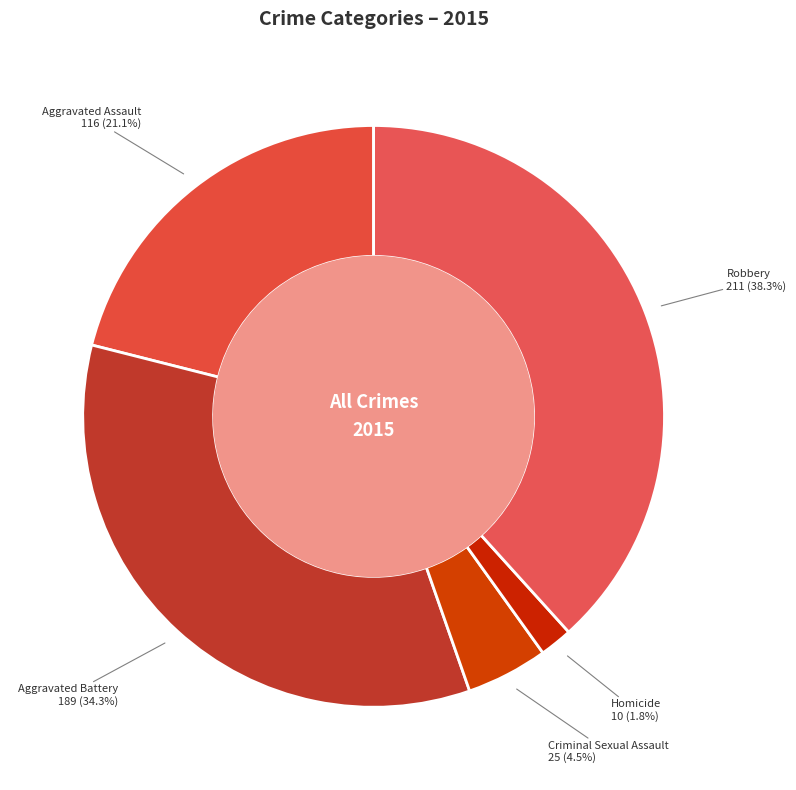

How many slices are in this pie chart?

5